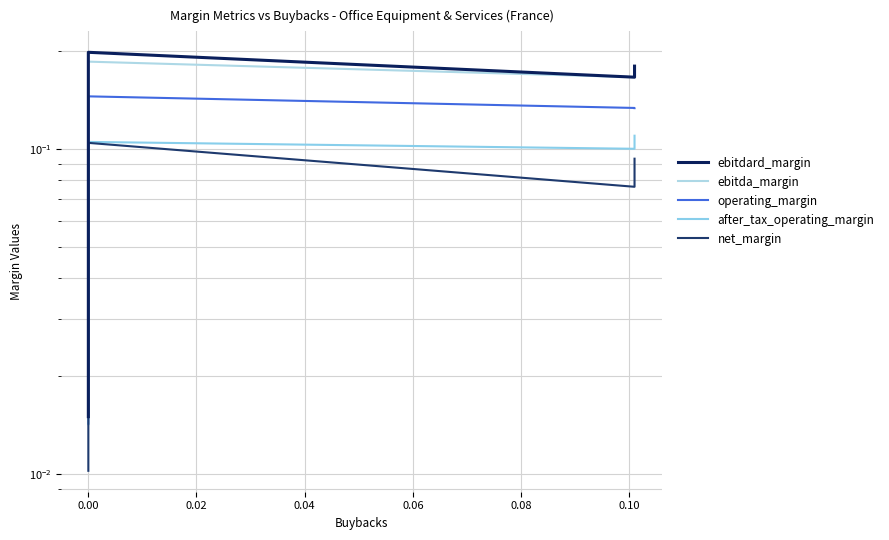

How many lines are shown in the chart?

5